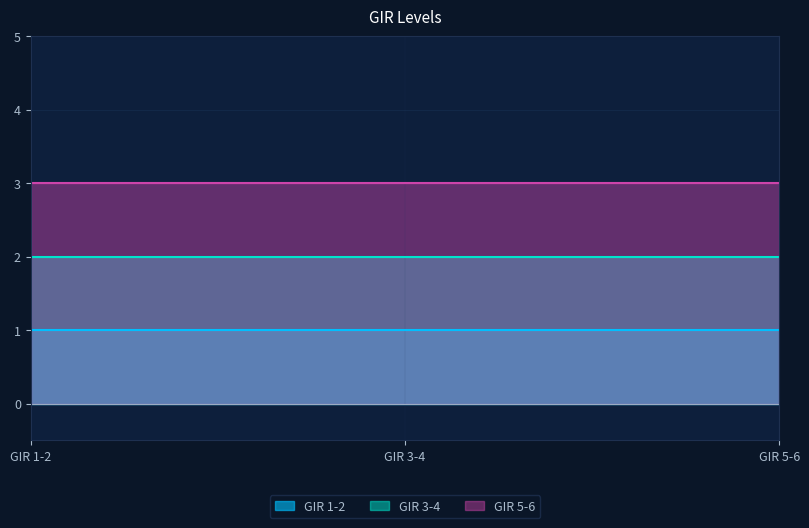

Reading left to right, extract all data points from this chart.

GIR 1-2: GIR 1-2=1	GIR 3-4=1	GIR 5-6=1
GIR 3-4: GIR 1-2=2	GIR 3-4=2	GIR 5-6=2
GIR 5-6: GIR 1-2=3	GIR 3-4=3	GIR 5-6=3